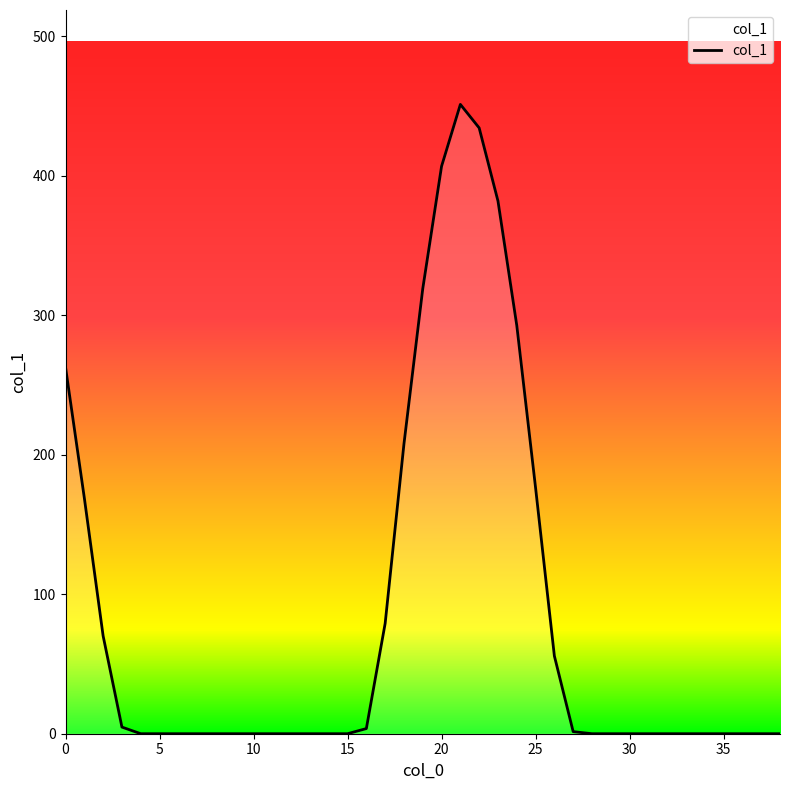

Count the number of data series in this chart.

1